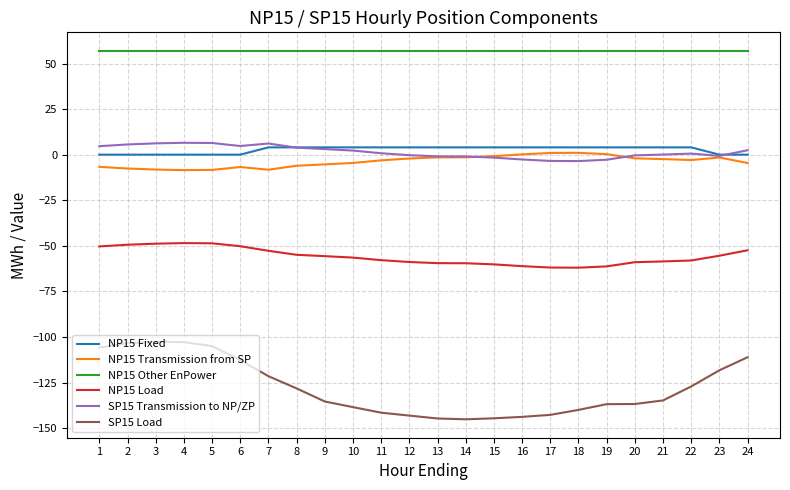

True or false: NP15 Other EnPower has a value of 57.0 at 11.

True